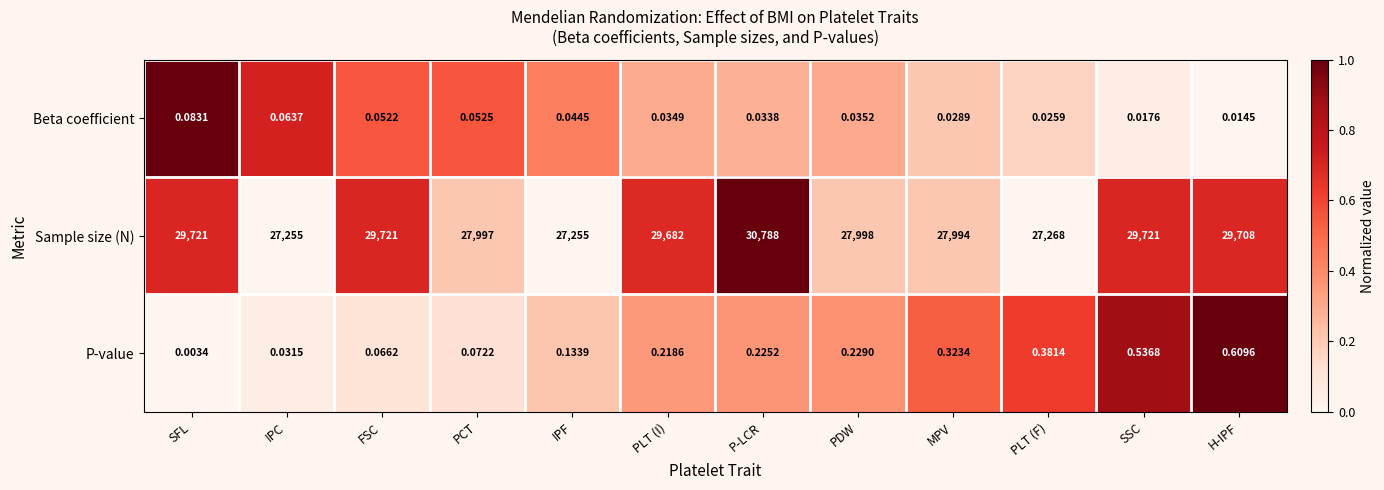

Is the value of Beta coefficient at PCT greater than the value of P-value at SSC?

No